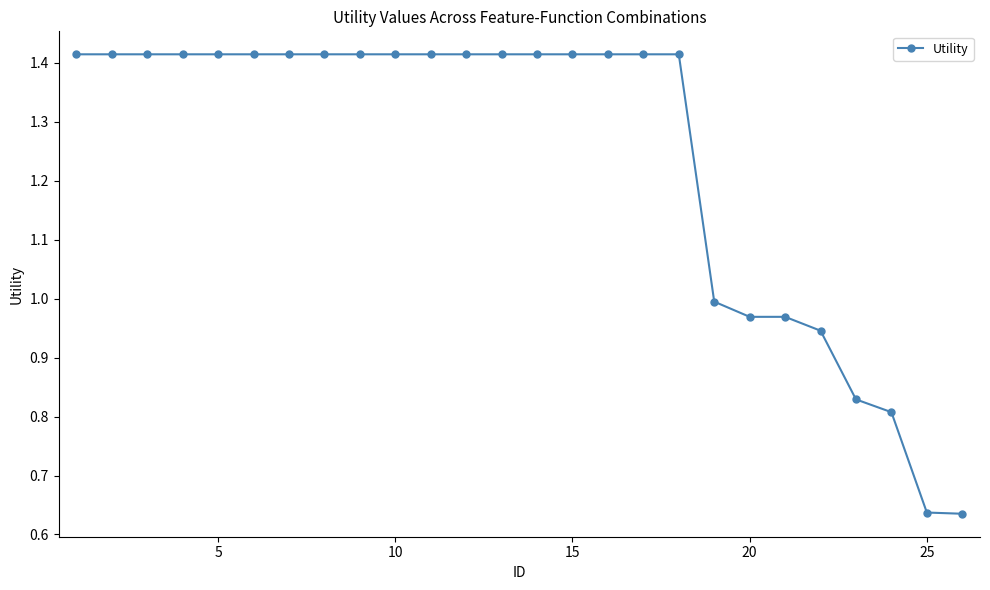

What is the average value?

1.2